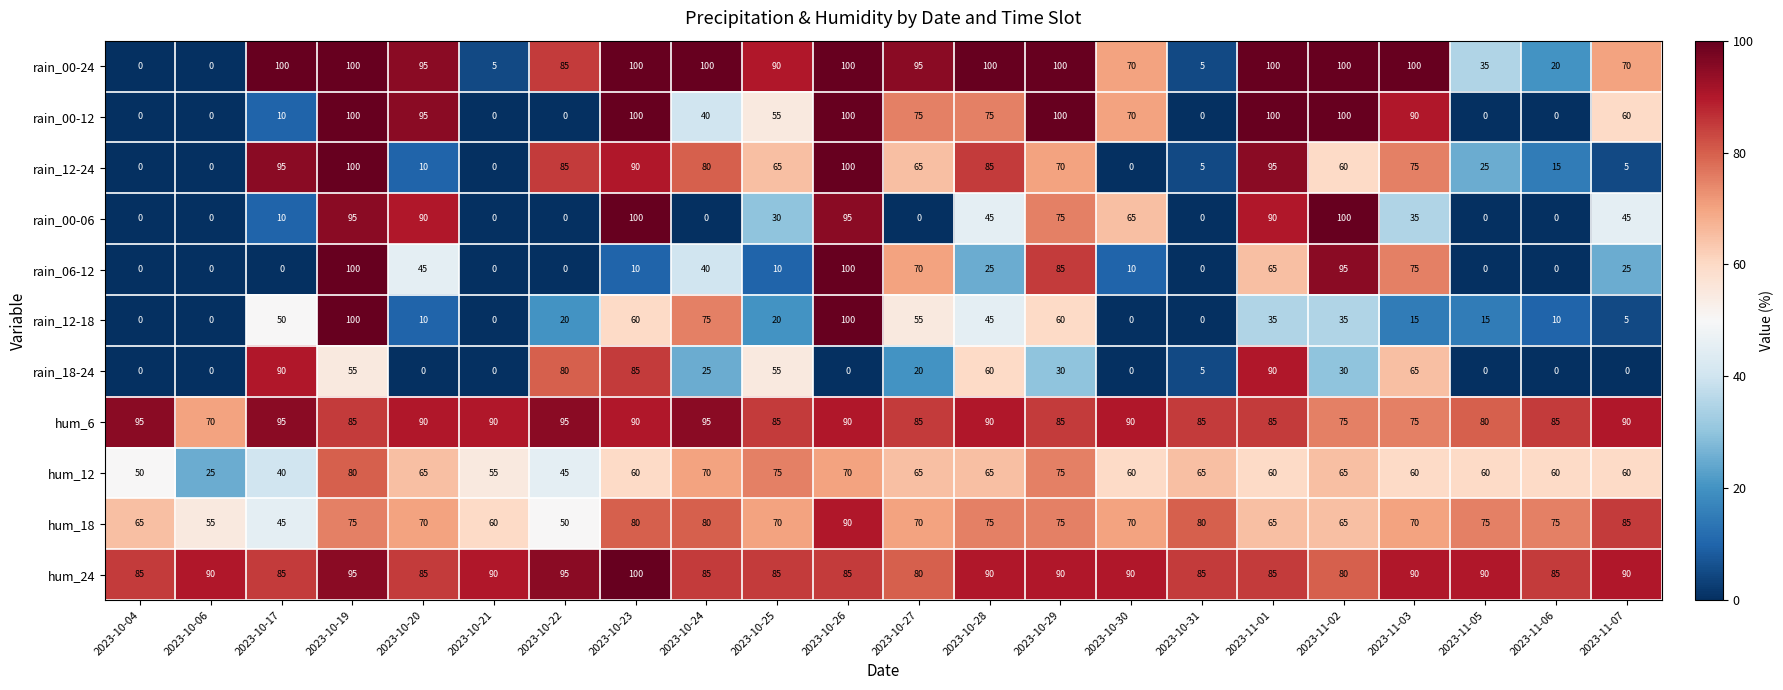

True or false: hum_24 has a value of 85 at 2023-10-17.

True